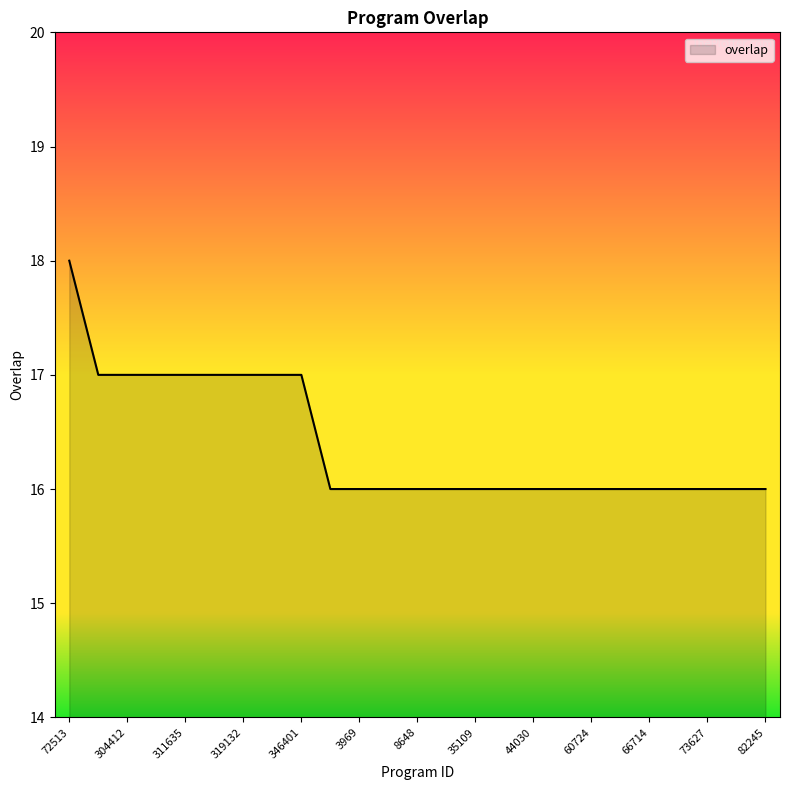

What is the difference between the maximum and minimum values?

2